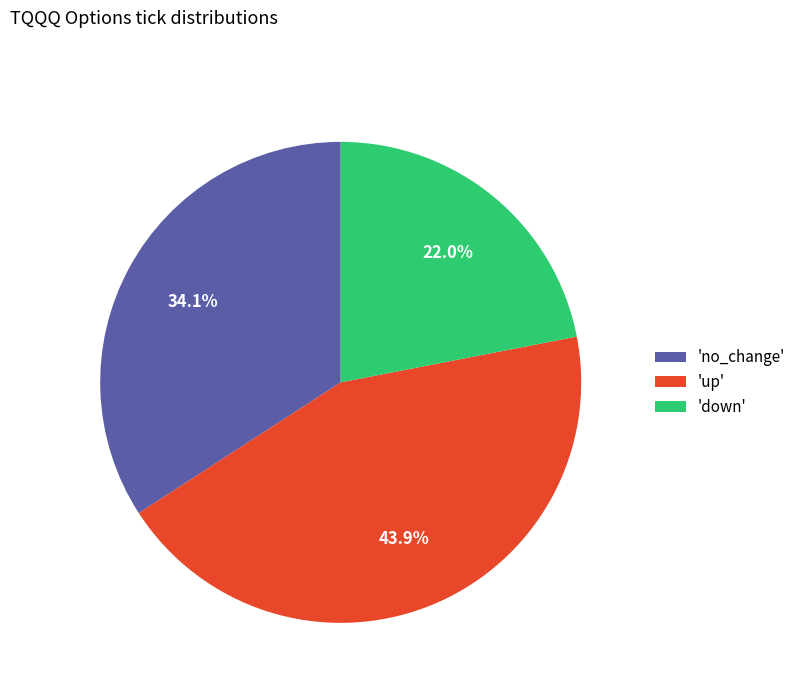

What is the smallest slice in the pie chart?

'down'